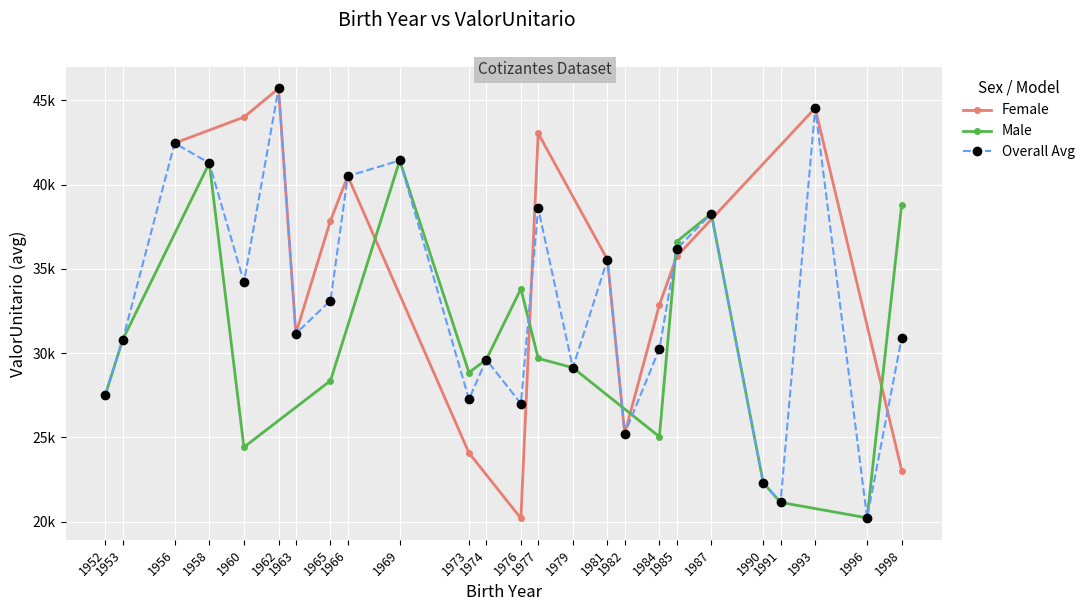

True or false: ValorUnitario_All has more than 1 points higher than both neighbors.

True